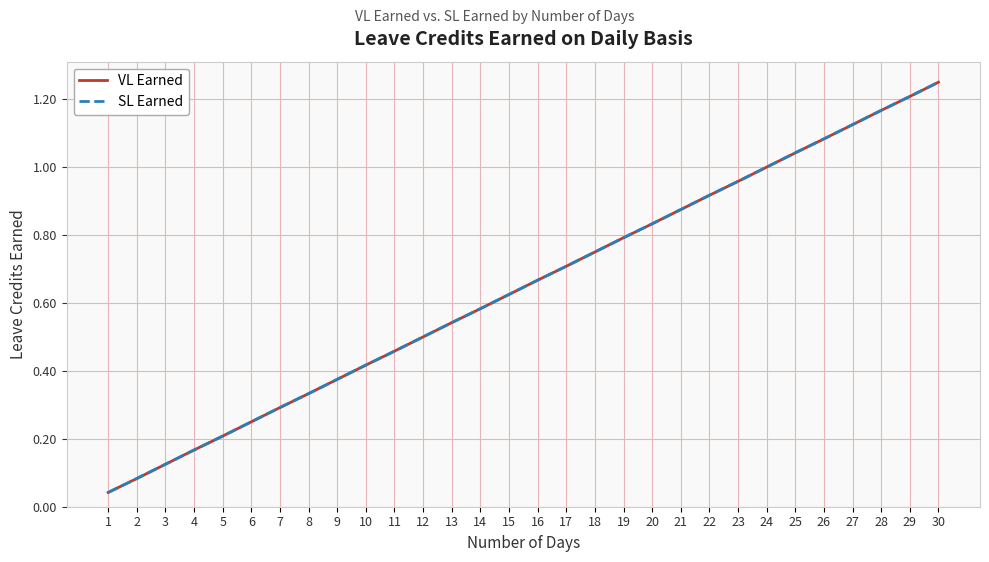

Is this an area chart (filled region under the line)?

No